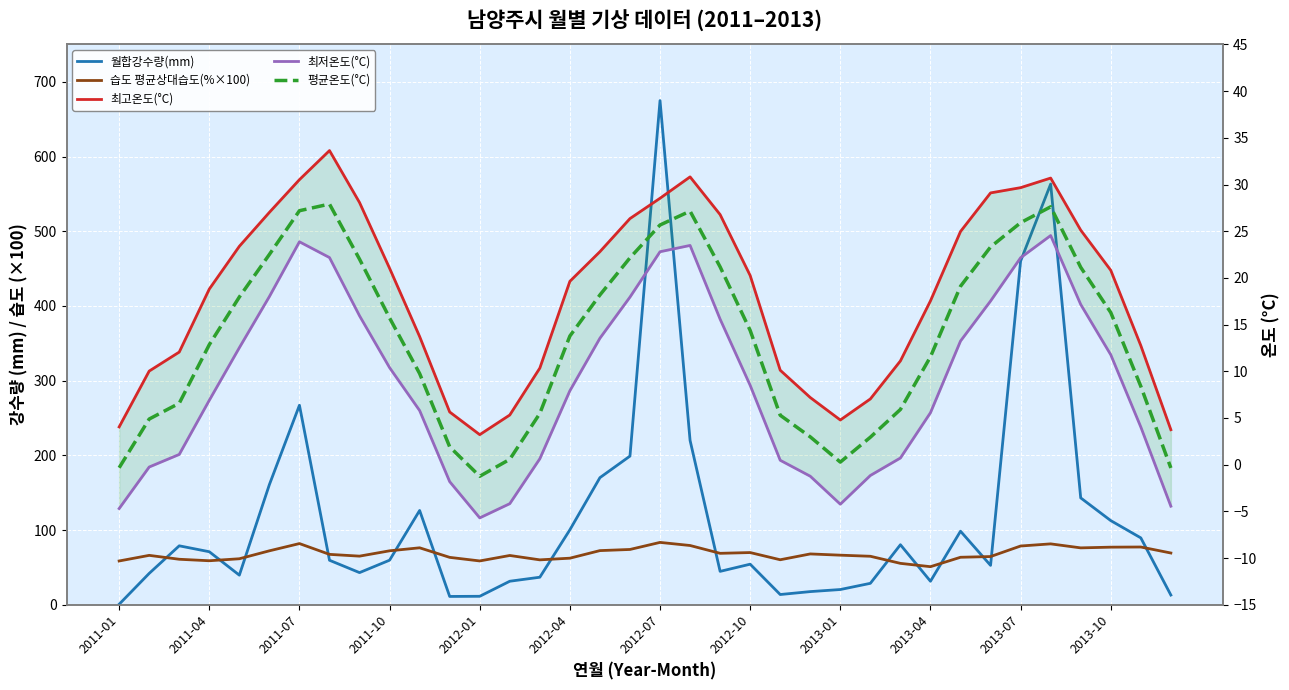

List the series in order of their peak value, lowest first.

최저온도(°C), 평균온도(°C), 최고온도(°C), 습도 평균상대습도(%×100), 월합강수량(mm)